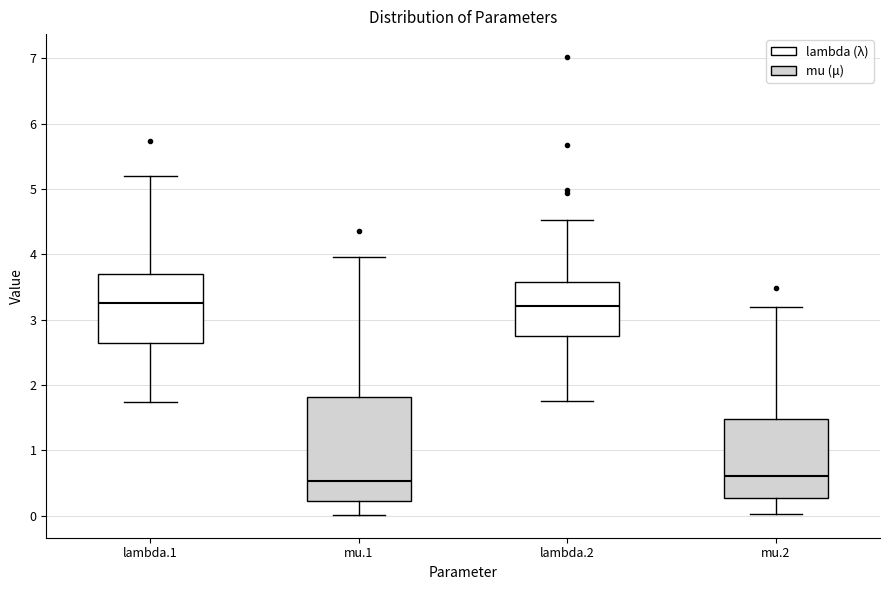

Reading left to right, read every box against the y-axis: the position of its median line, the range the box covers, and the ends of its whiskers. The values are not printed on the chart, so give them approximately, as read against the axis.

lambda.1: median 3.3, box 2.6 to 3.7, whiskers 1.7 to 5.2
mu.1: median 0.5, box 0.2 to 1.8, whiskers 0.0 to 4.0
lambda.2: median 3.2, box 2.8 to 3.6, whiskers 1.8 to 4.5
mu.2: median 0.6, box 0.3 to 1.5, whiskers 0.0 to 3.2